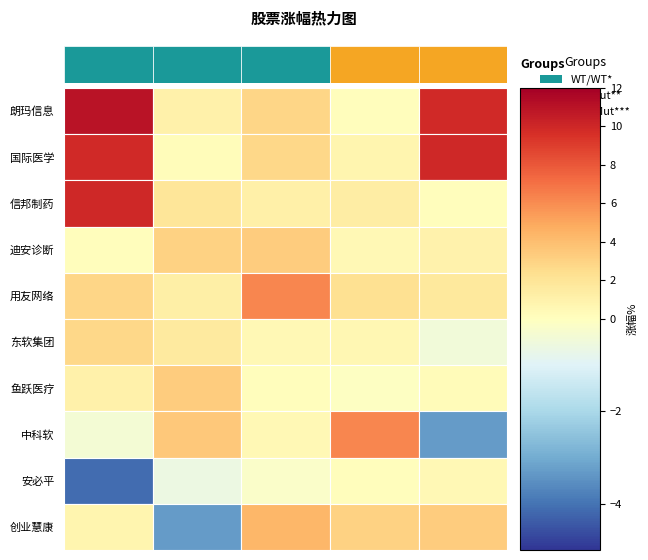

Reading left to right, transcribe all the data shown in this chart.

朗玛信息: 0=11.0	1=1.1	2=2.8	3=0.1	4=9.9
国际医学: 0=9.9	1=0.2	2=2.8	3=0.8	4=9.9
信邦制药: 0=9.9	1=2.0	2=1.1	3=1.3	4=0.1
迪安诊断: 0=0.1	1=3.0	2=3.4	3=0.6	4=1.0
用友网络: 0=2.8	1=1.3	2=6.2	3=2.3	4=1.7
东软集团: 0=2.8	1=1.6	2=0.6	3=0.6	4=-0.4
鱼跃医疗: 0=1.1	1=3.4	2=0.1	3=-0.0	4=0.3
中科软: 0=-0.4	1=3.6	2=0.5	3=6.2	4=-3.3
安必平: 0=-4.1	1=-0.6	2=-0.2	3=0.1	4=0.5
创业慧康: 0=0.8	1=-3.3	2=4.4	3=3.0	4=3.4